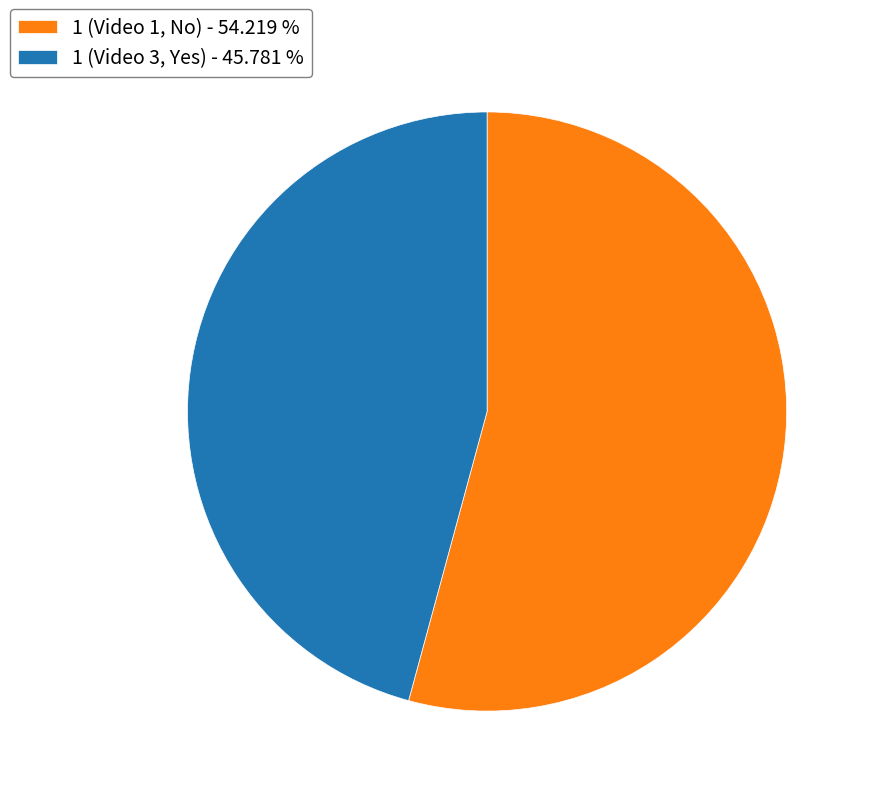

Which category has the biggest portion of the pie?

1 (Video 1, No)